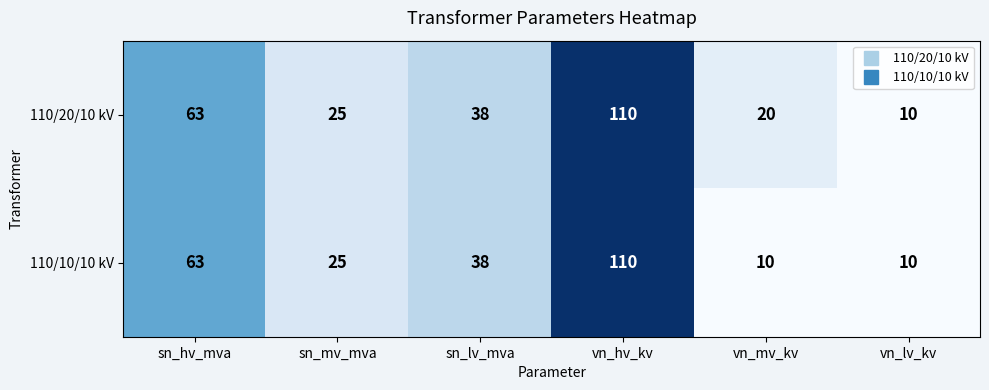

What is the difference between the maximum and minimum values in the 110/20/10 kV series?

100